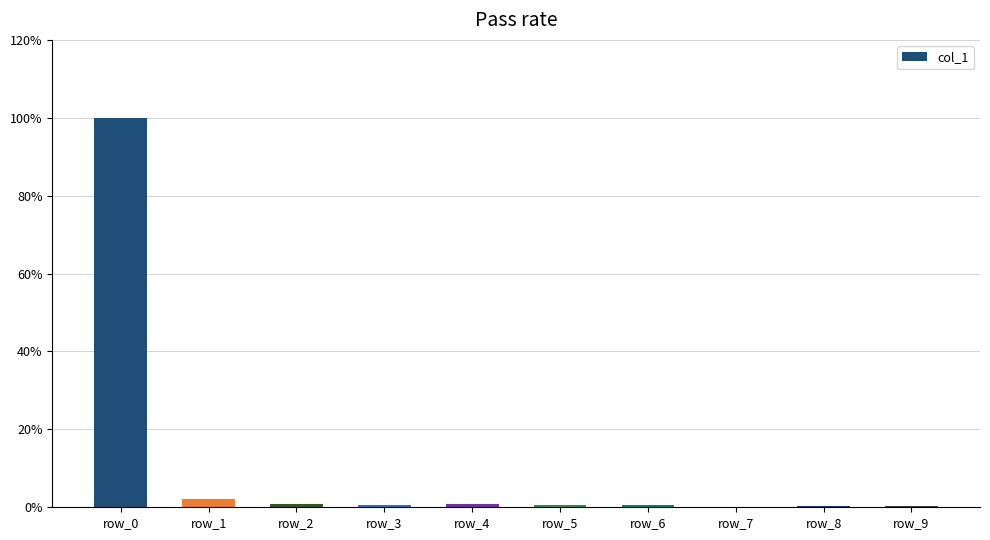

What is the average value?

0.1